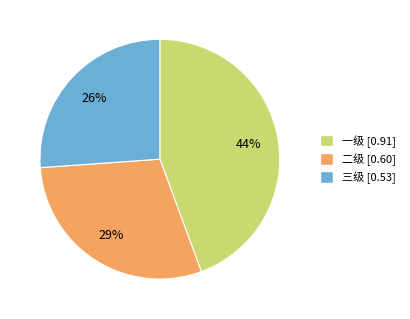

Is the sum of 一级 and 三级 greater than half?

Yes